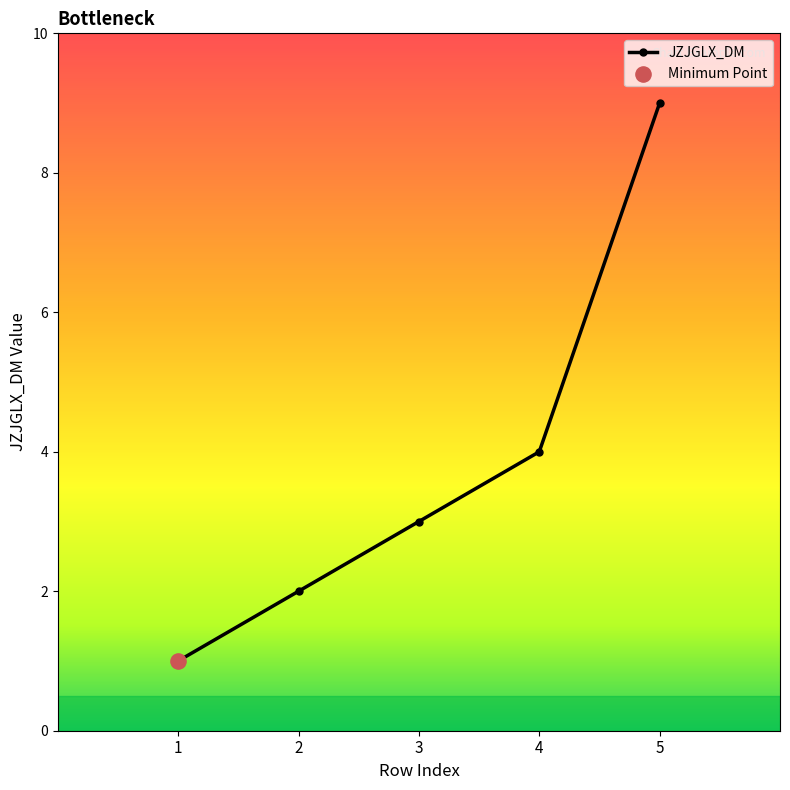

What is the change in value from 1 to 5?

+8